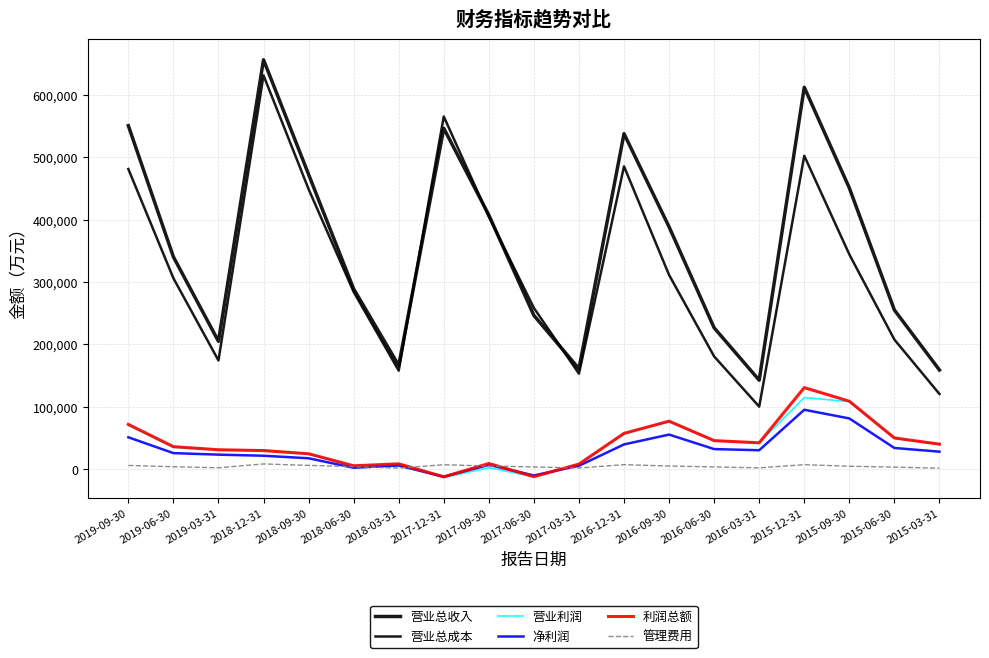

True or false: 营业总收入 has a value of 226587 at 2016-06-30.

True